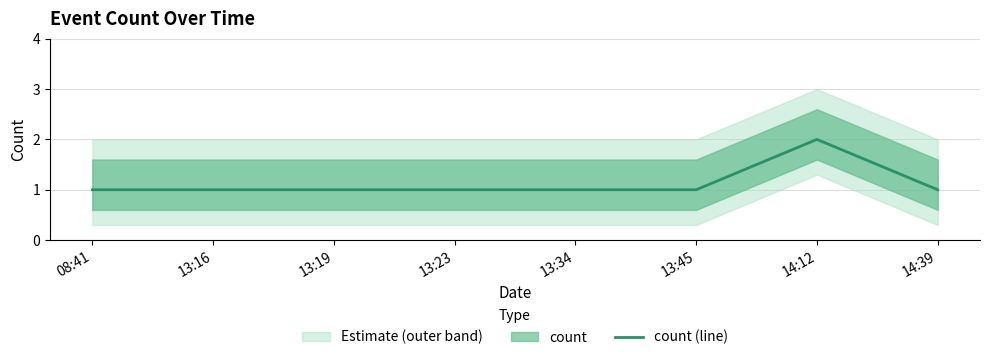

What is the maximum value shown in the chart?

2